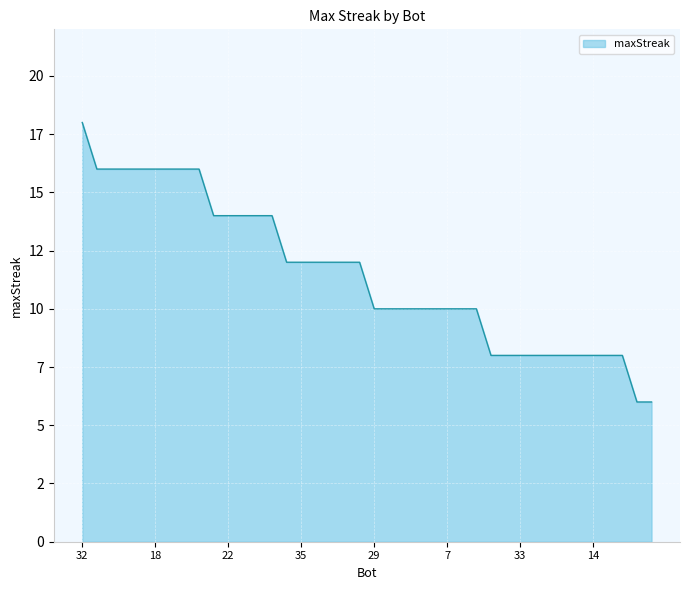

What is the greatest value displayed?

18